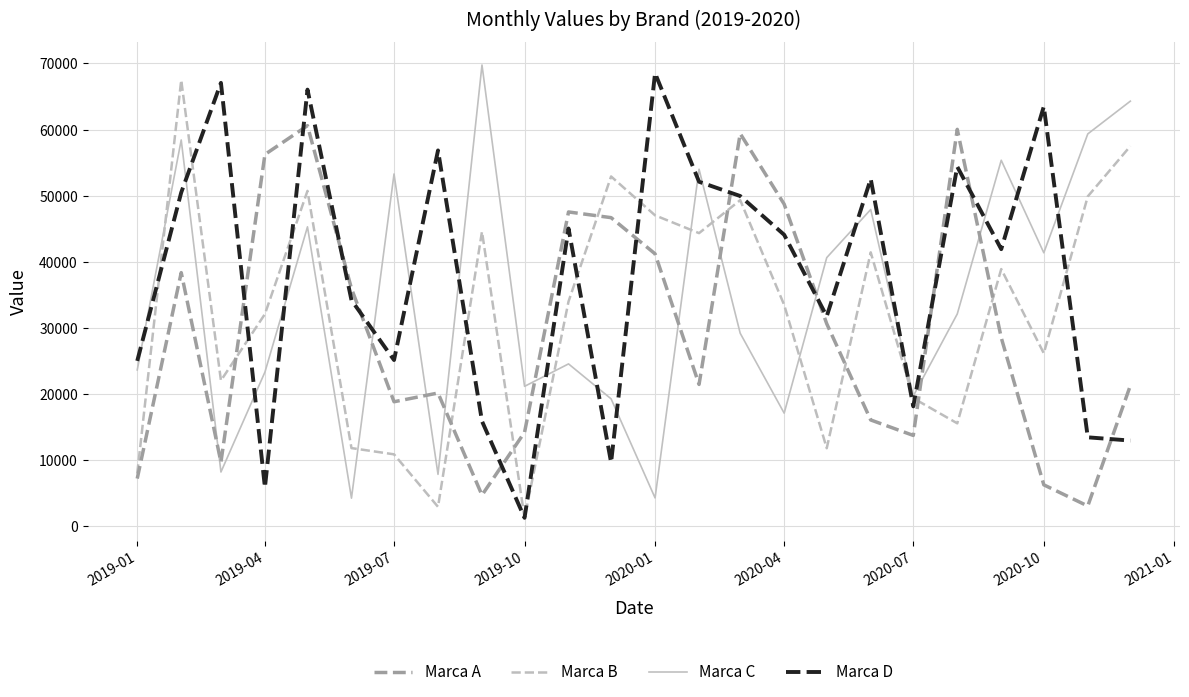

True or false: Marca A and Marca B intersect in this chart.

True